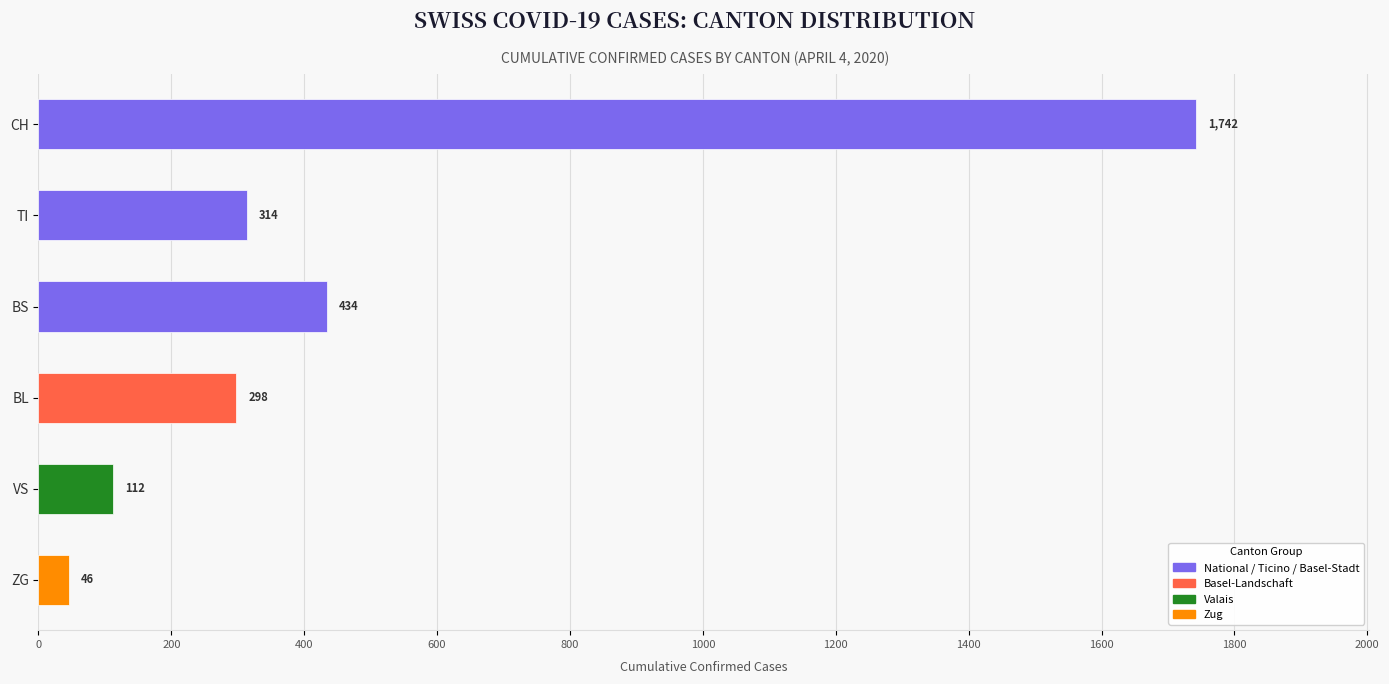

How many data points does each series have?

6